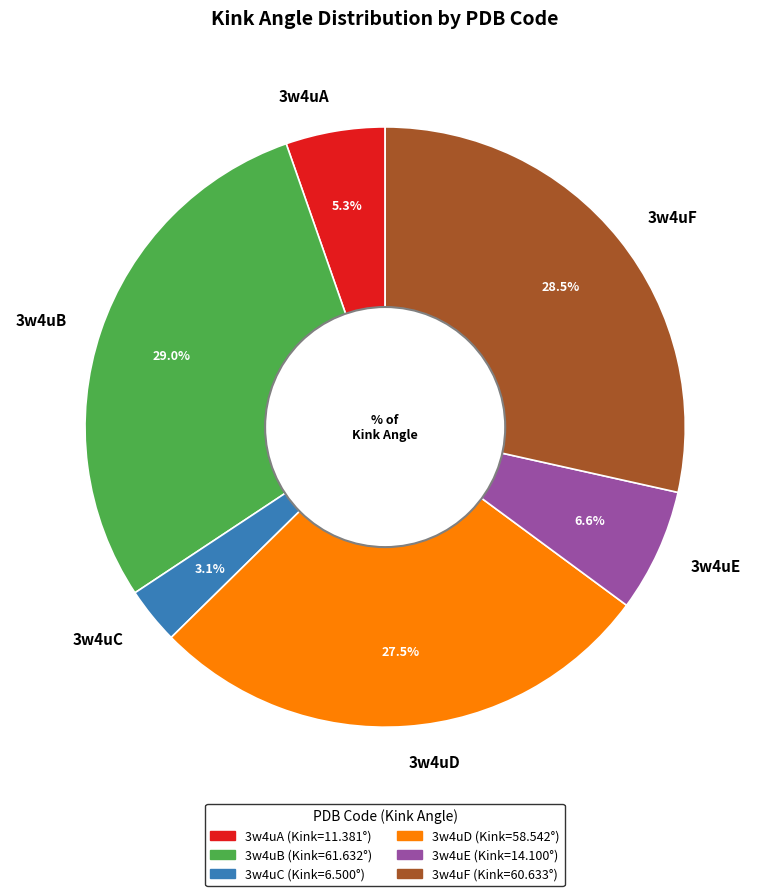

True or false: 3w4uF accounts for 38% of the total.

False